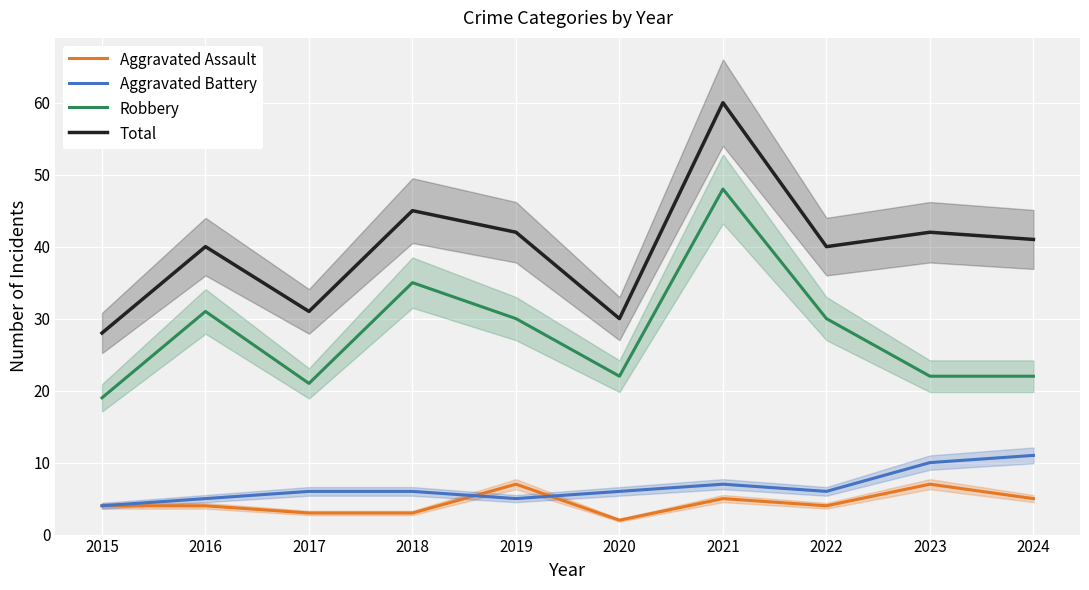

What are all the series names shown in the legend?

Aggravated Assault, Aggravated Battery, Robbery, Total